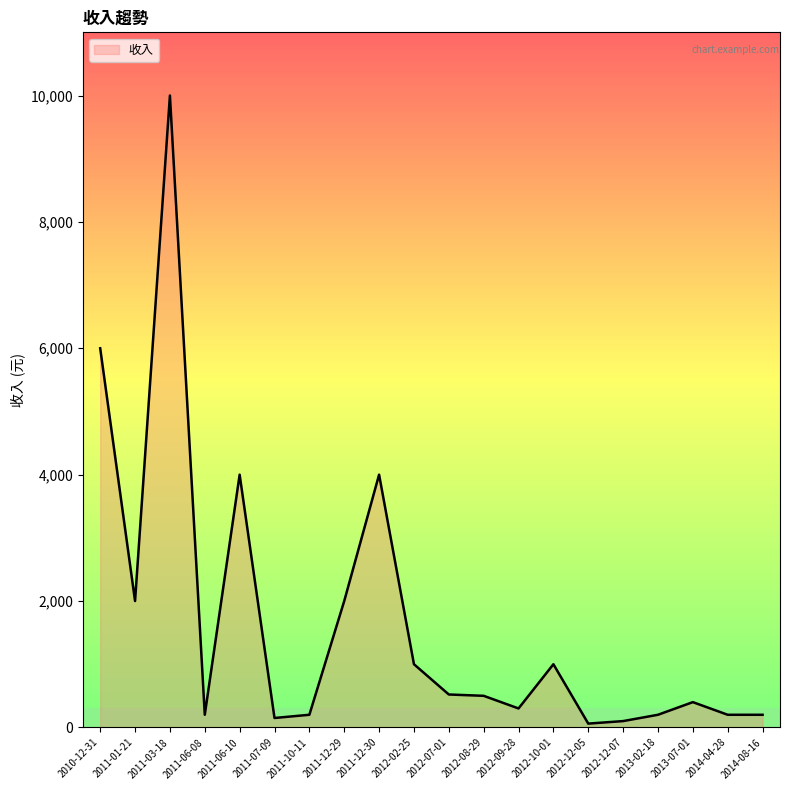

What is the difference between the maximum and minimum values?

9940